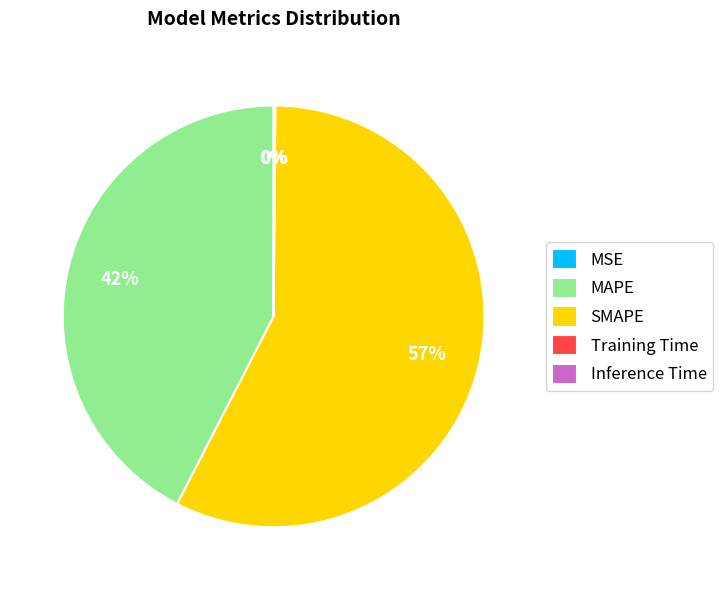

True or false: SMAPE accounts for 57% of the total.

True